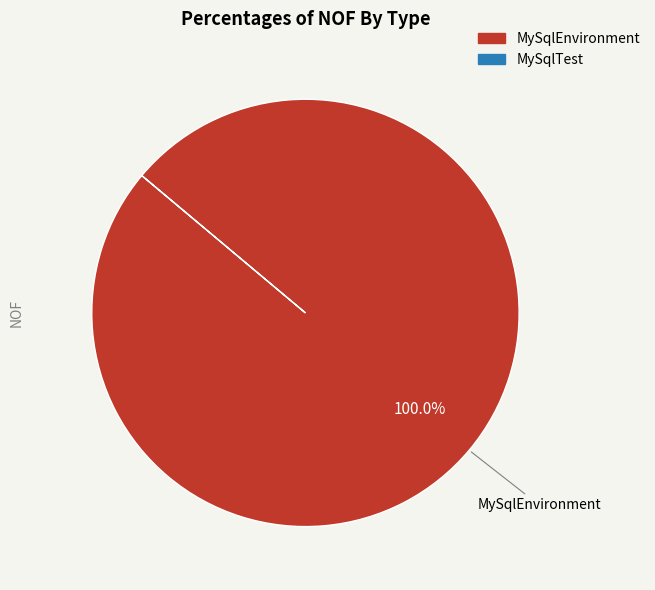

Does any single category account for the majority?

Yes